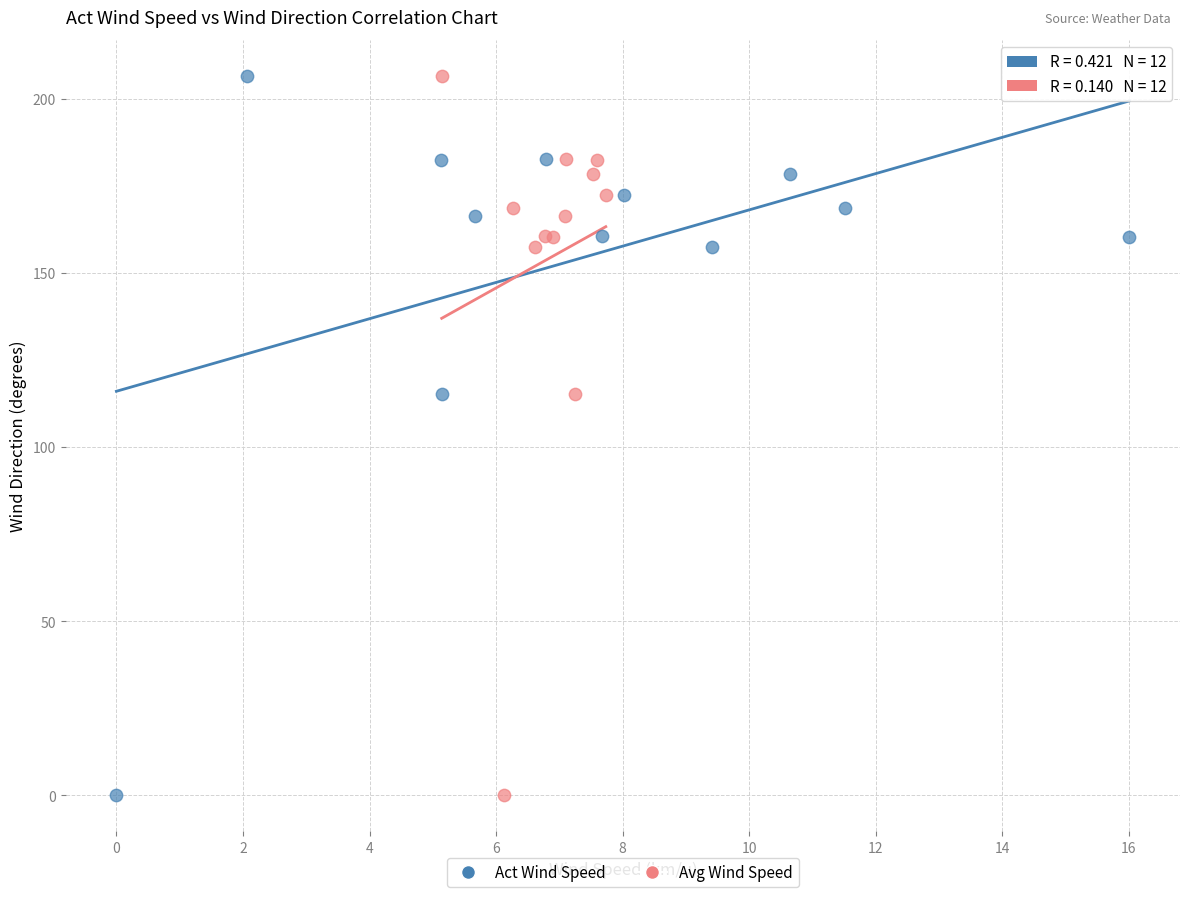

What are all the series names shown in the legend?

Act Wind Speed, Avg Wind Speed